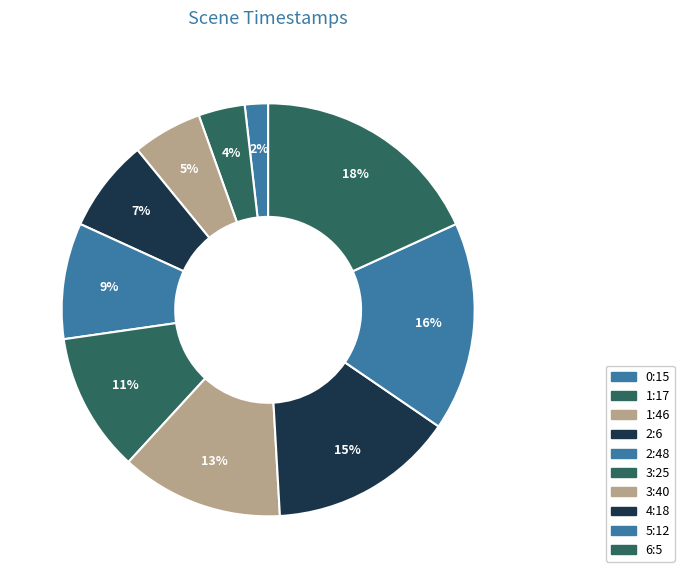

How many slices are in this pie chart?

10